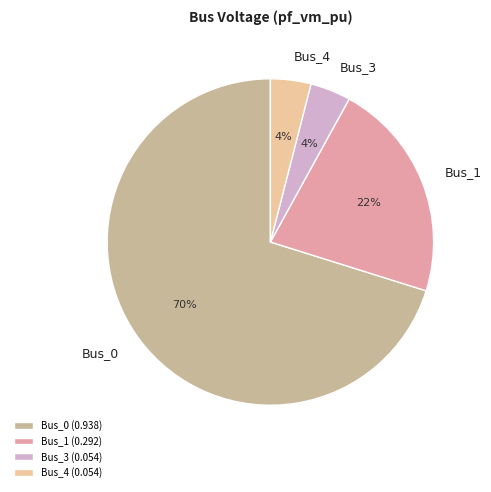

To the nearest percent, what is the combined percentage of Bus_1 and Bus_0?

92%